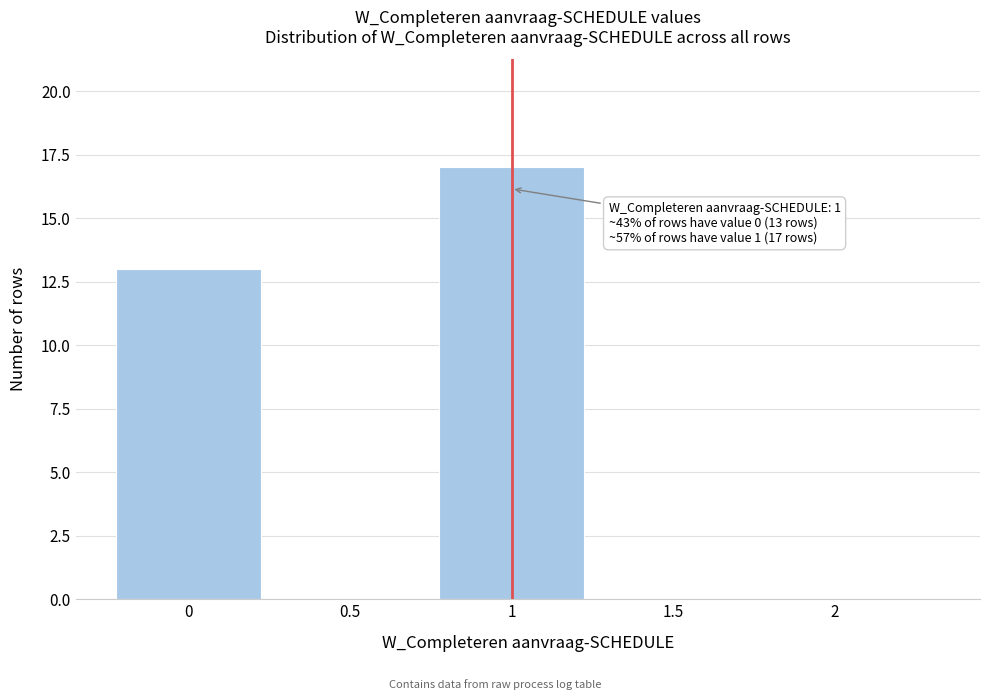

Reading right to left, extract all data points from this chart.

2=0	1.5=0	1=17	0.5=0	0=13